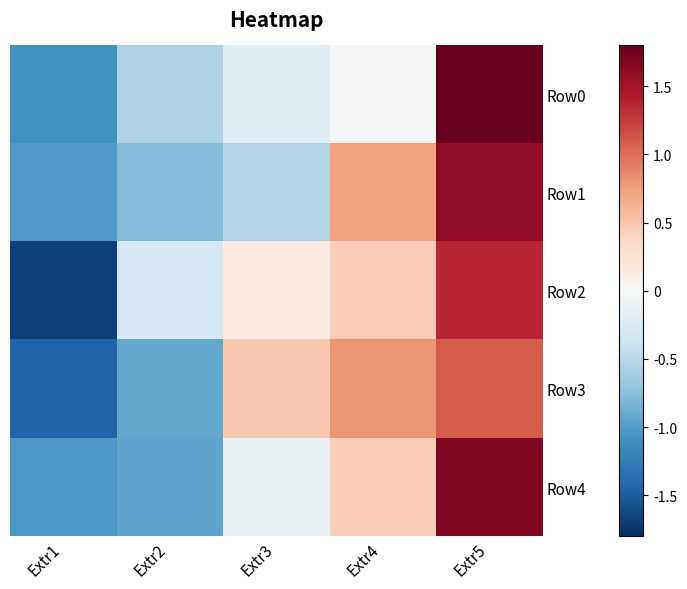

Which series has the largest range (max minus min)?

Row2